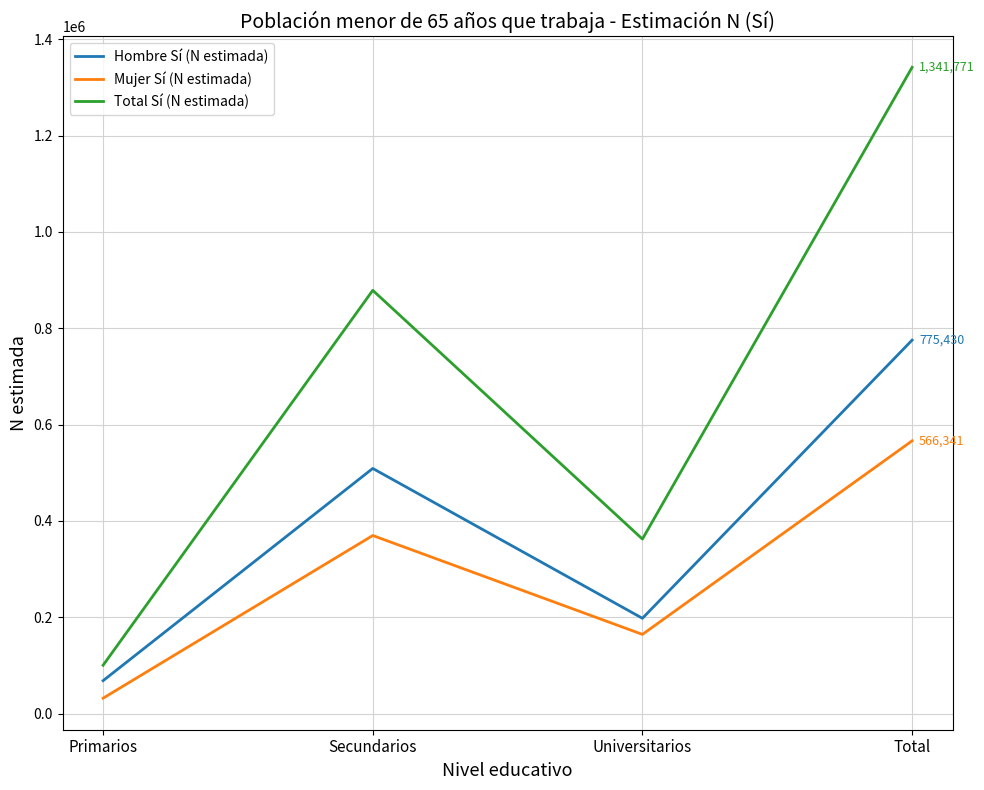

Which series has the widest spread of values?

Total Sí (N estimada)